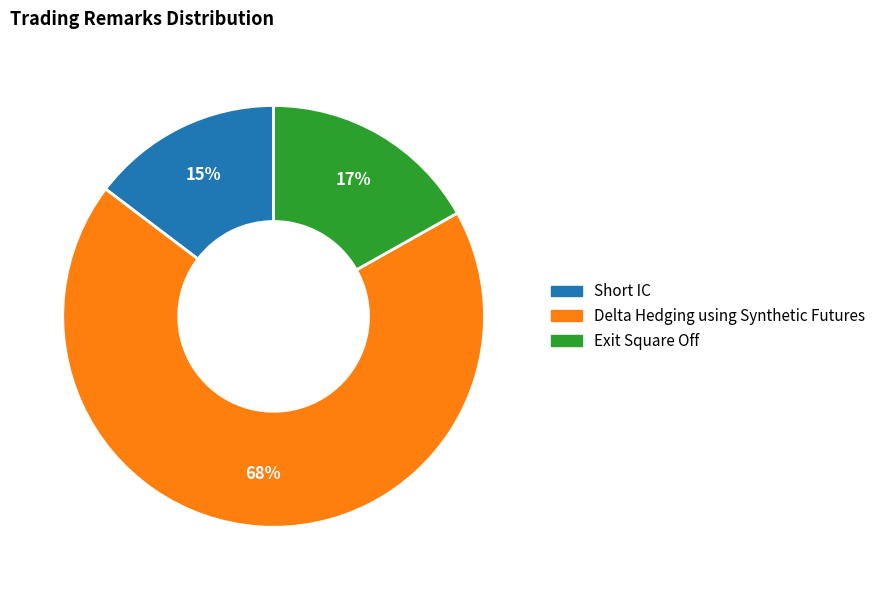

The Short IC slice represents 24% of the pie. True or false?

False